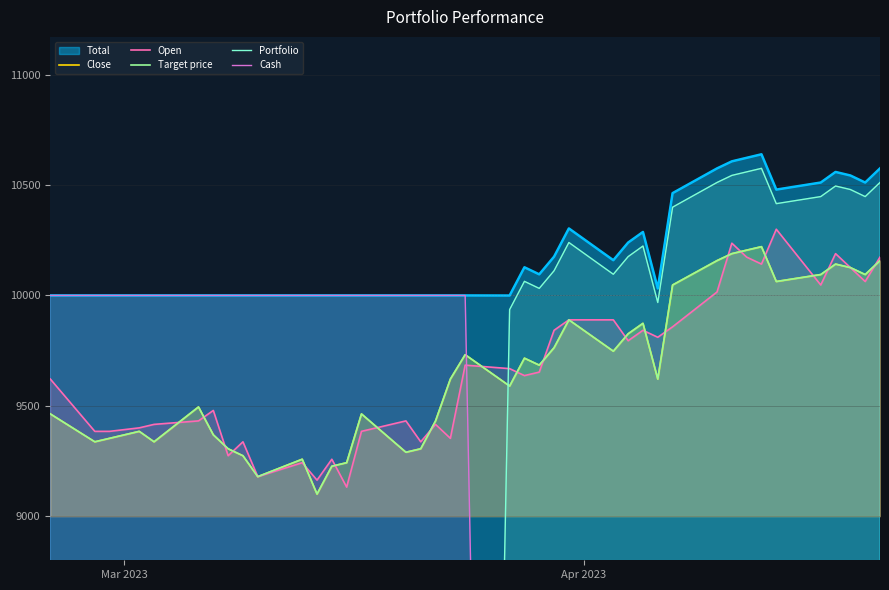

In Target price, how many points are higher than both neighbors (excluding endpoints)?

10